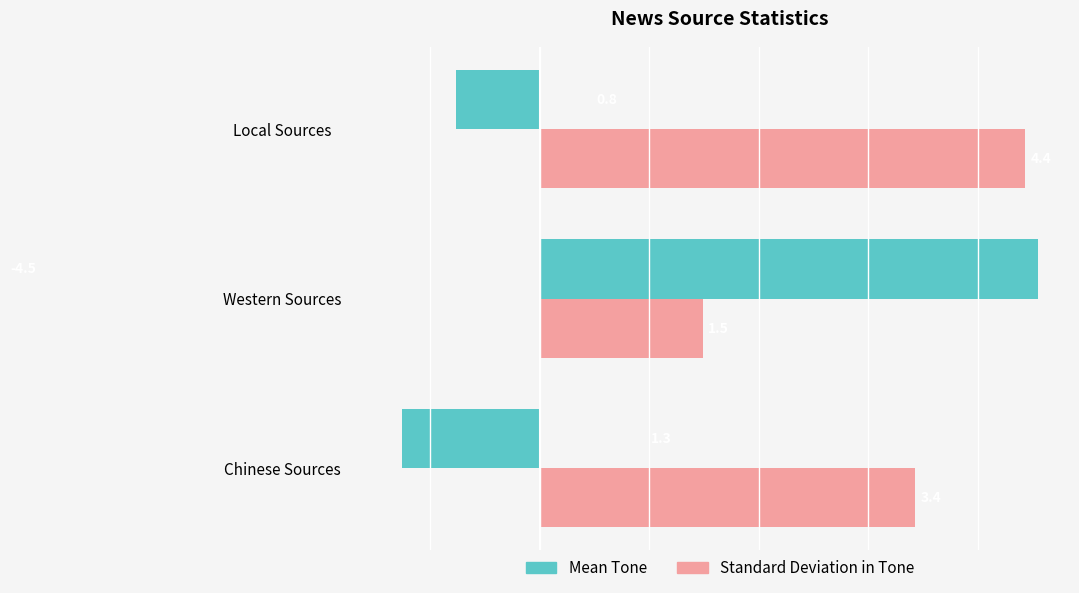

What are all the series names shown in the legend?

Mean Tone, Standard Deviation in Tone